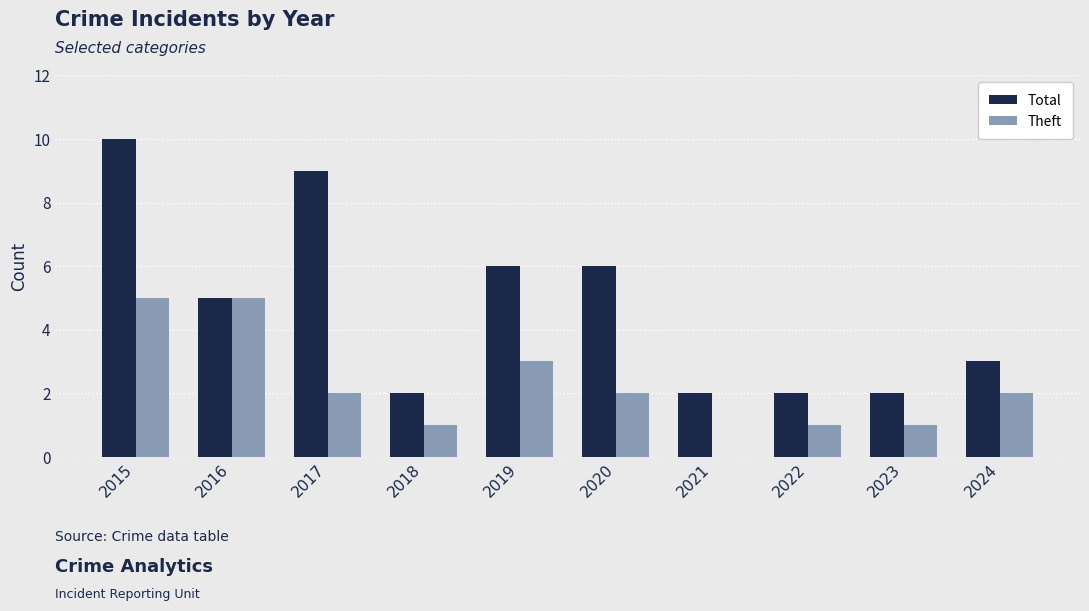

What is the sum of all Total values?

47